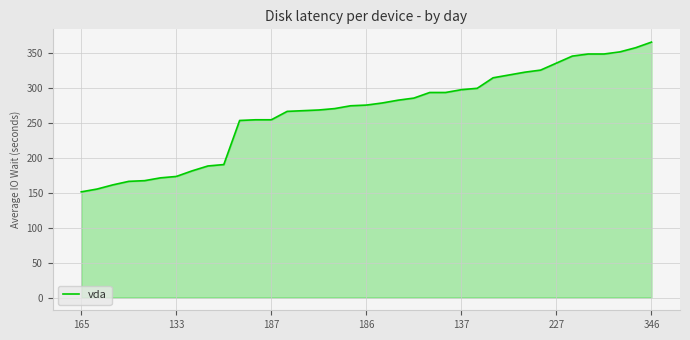

What is the minimum value shown in the chart?

151